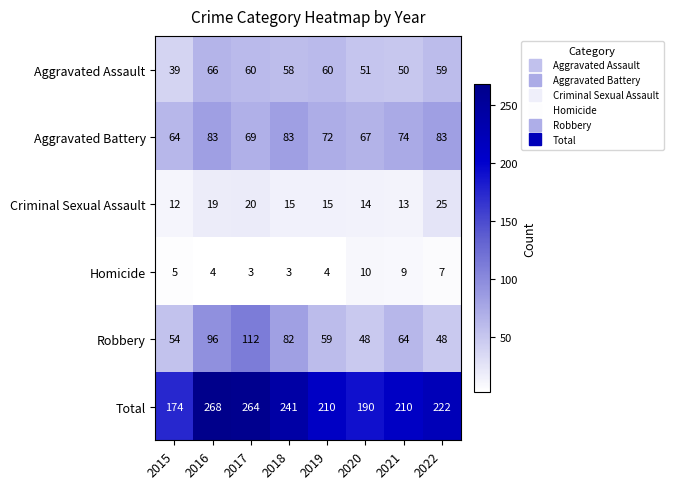

The Robbery series shows 112 at 2017. True or false?

True